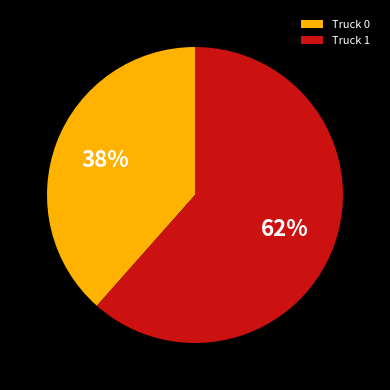

To the nearest percent, what percentage of the pie is Truck 0?

38%